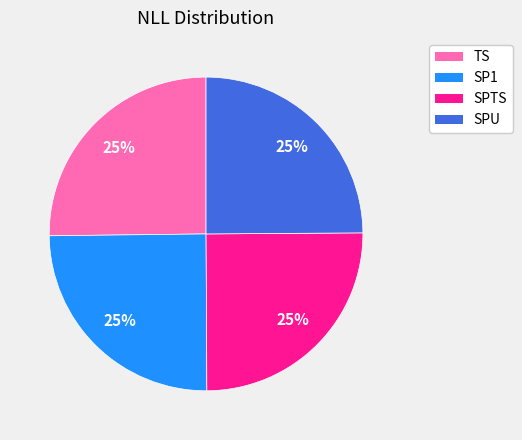

To the nearest percent, what is the average slice percentage?

25%